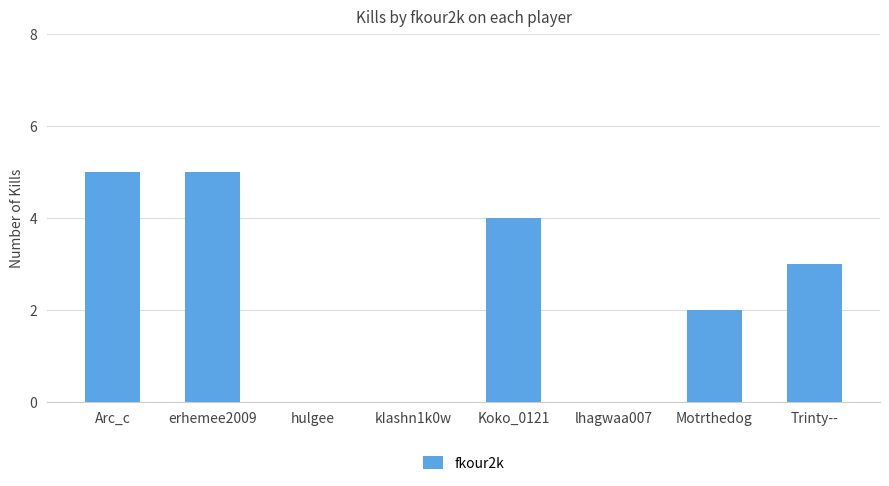

Reading left to right, what are all the values shown in this chart?

5	5	0	0	4	0	2	3